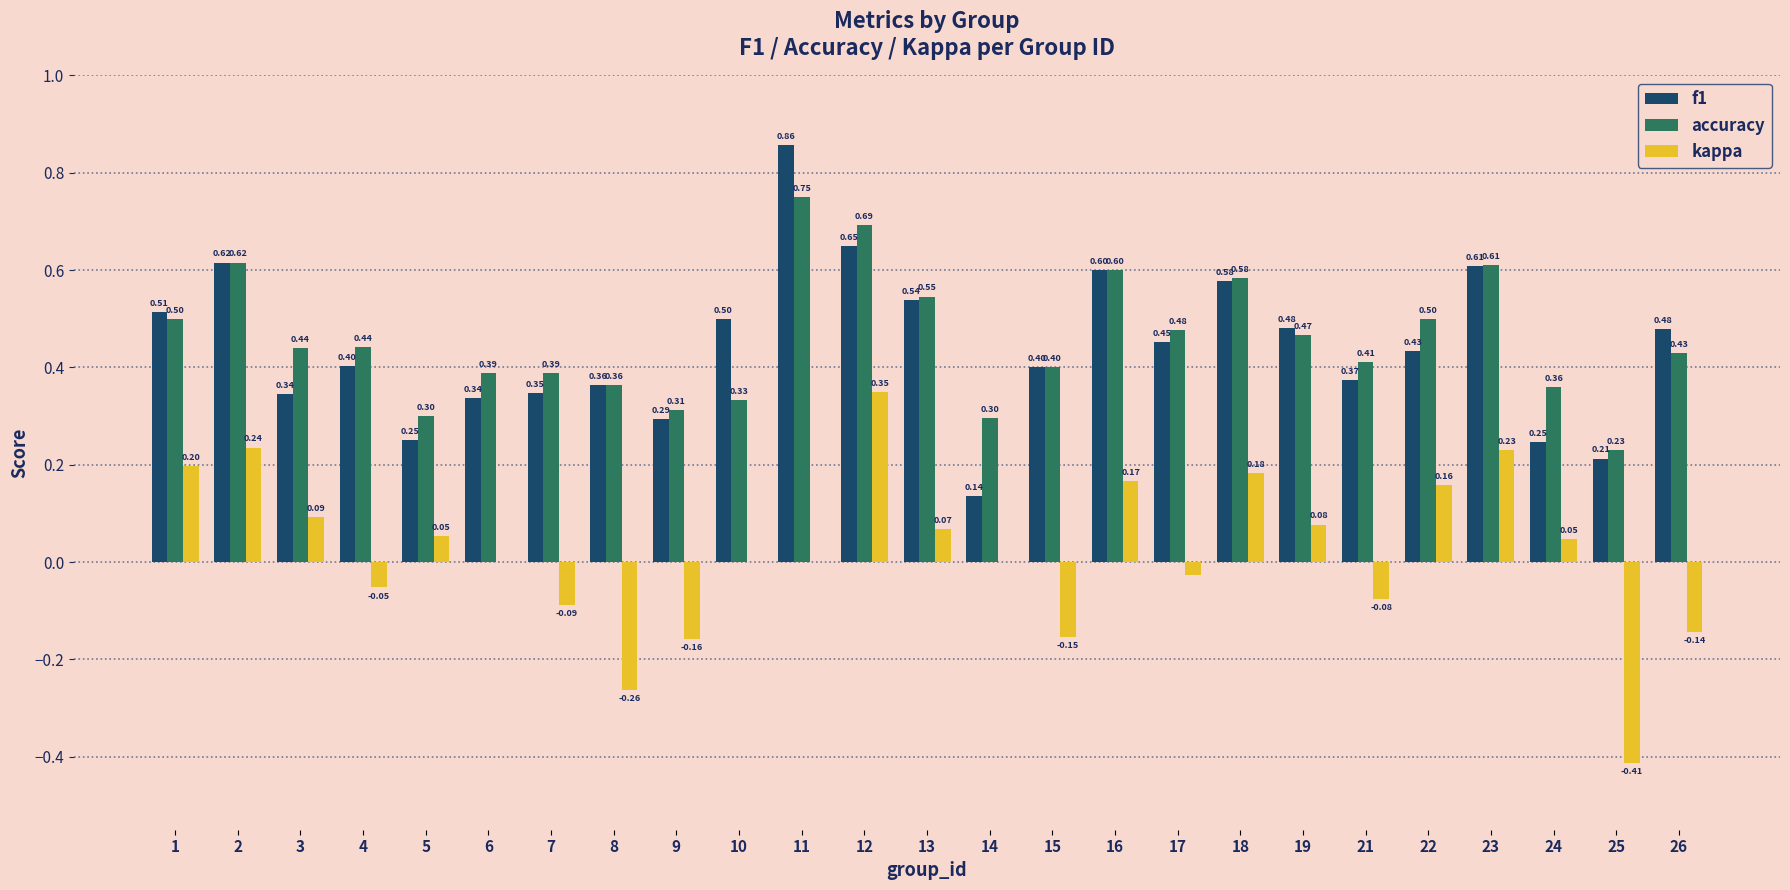

What is the approximate value of accuracy at 22?

0.5